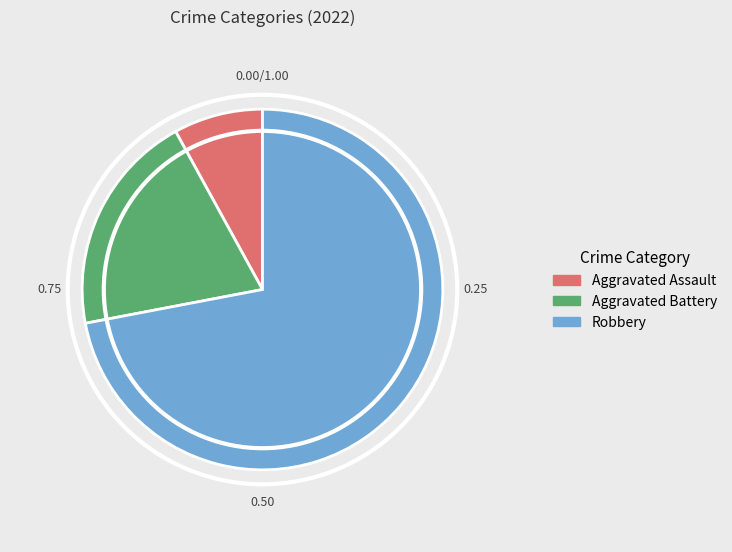

Combined, do Aggravated Assault and Robbery account for over 50%?

Yes